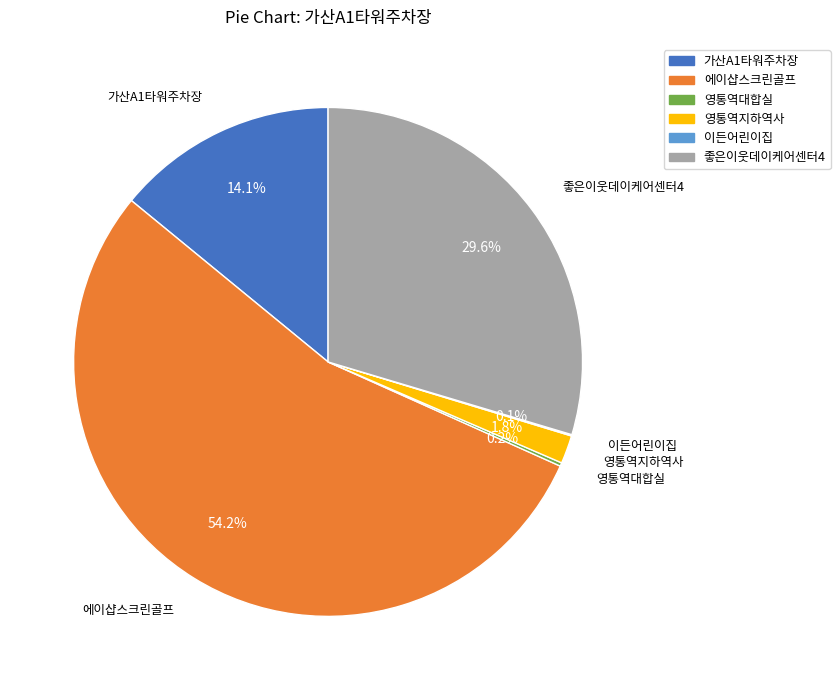

What percentage is NOT represented by 영통역지하역사?

98.2%